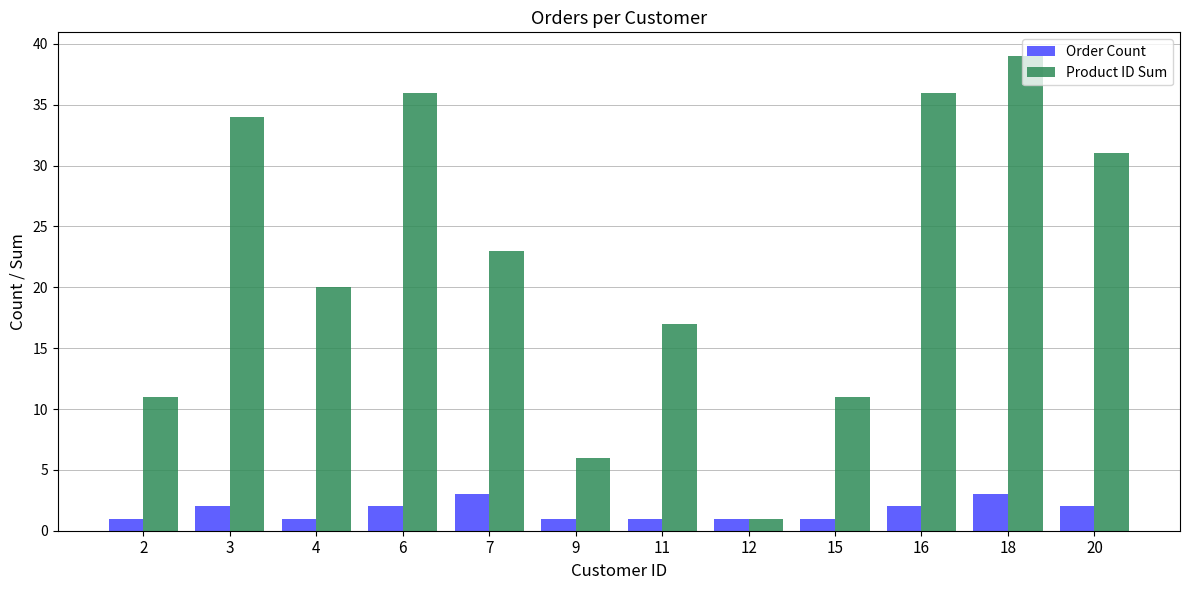

What is the spread (max minus min) of values at 3?

32